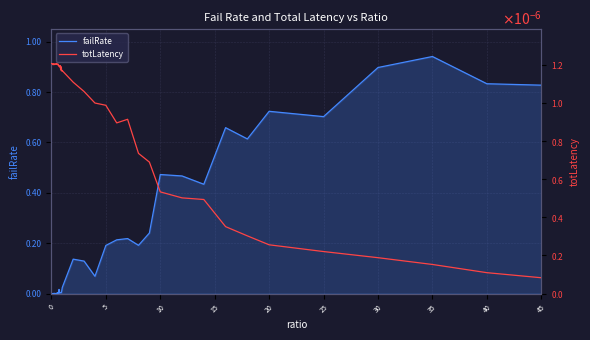

Is it true that failRate equals 1.2 at 25?

False